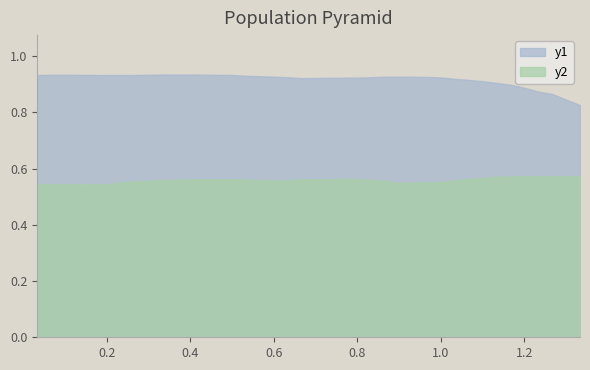

Is it true that Y equals 0.5 at 0.1666666666666667?

True